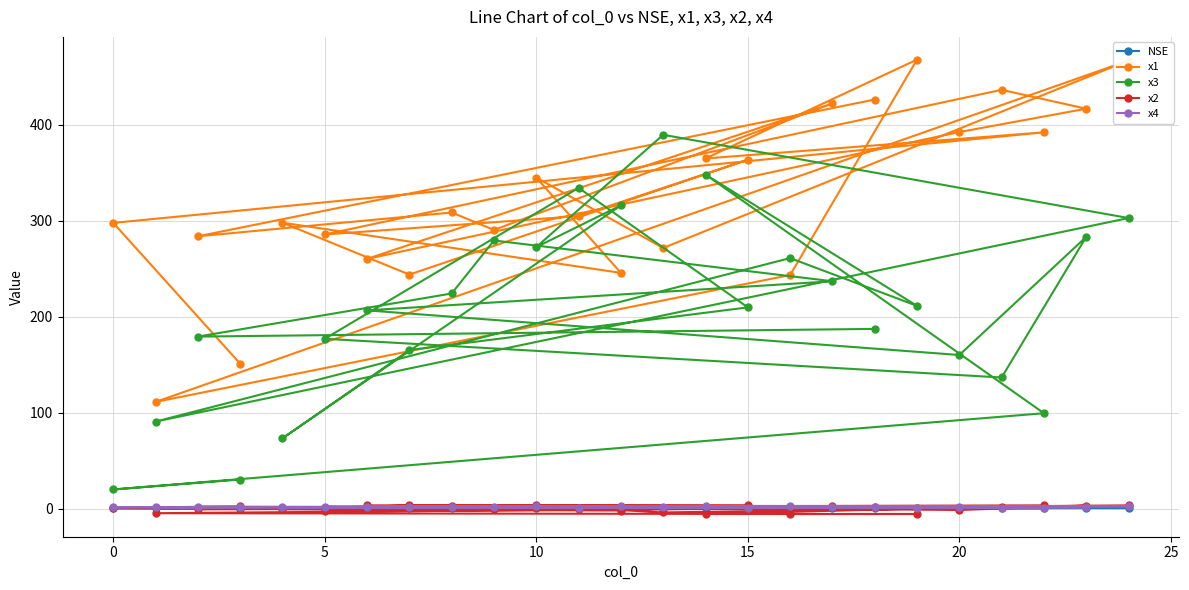

True or false: x4 and x1 intersect in this chart.

False